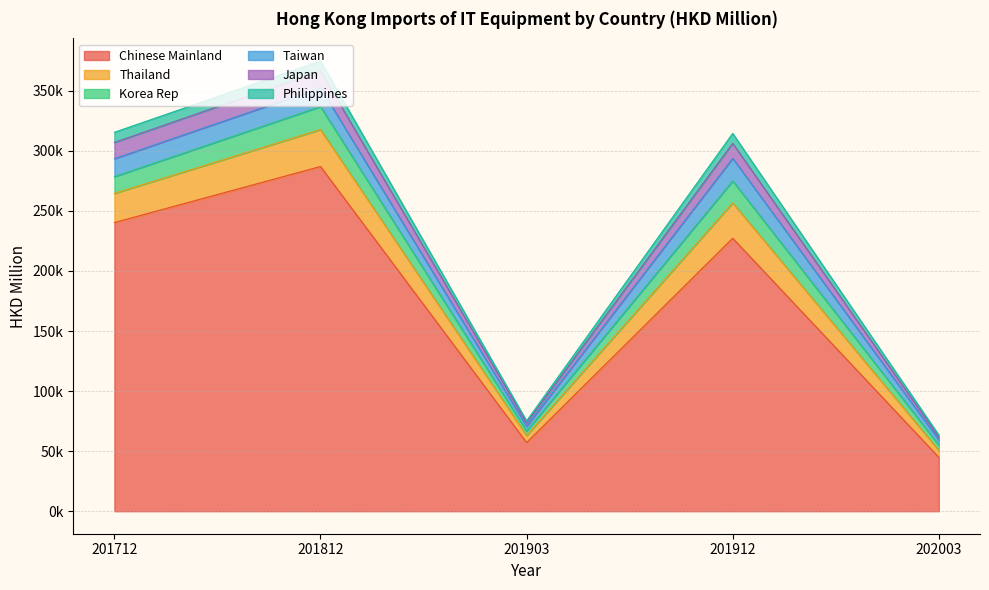

True or false: Chinese Mainland and Japan intersect in this chart.

False